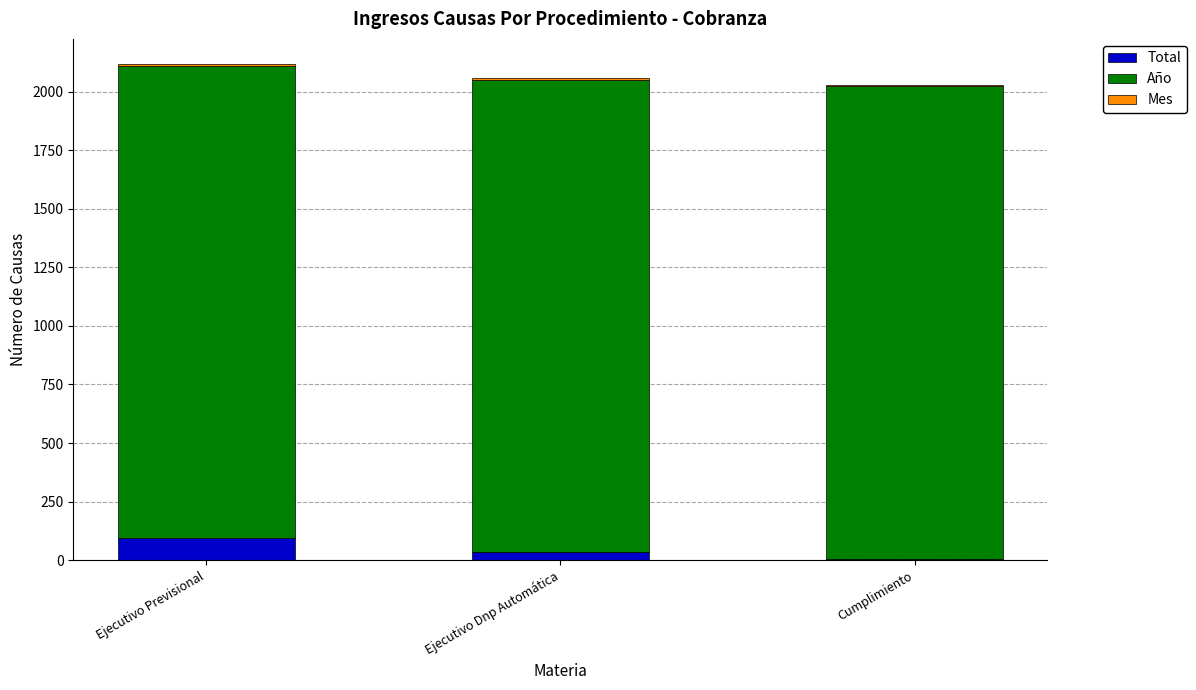

At Ejecutivo Dnp Automática, list the series in order from largest to smallest.

Año, Total, Mes